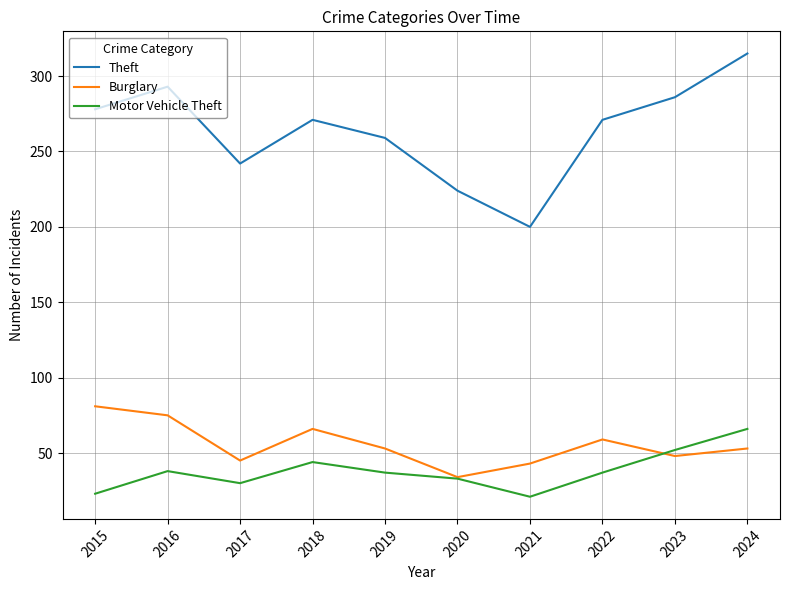

After their last crossing, which series has the higher values: Motor Vehicle Theft or Burglary?

Motor Vehicle Theft